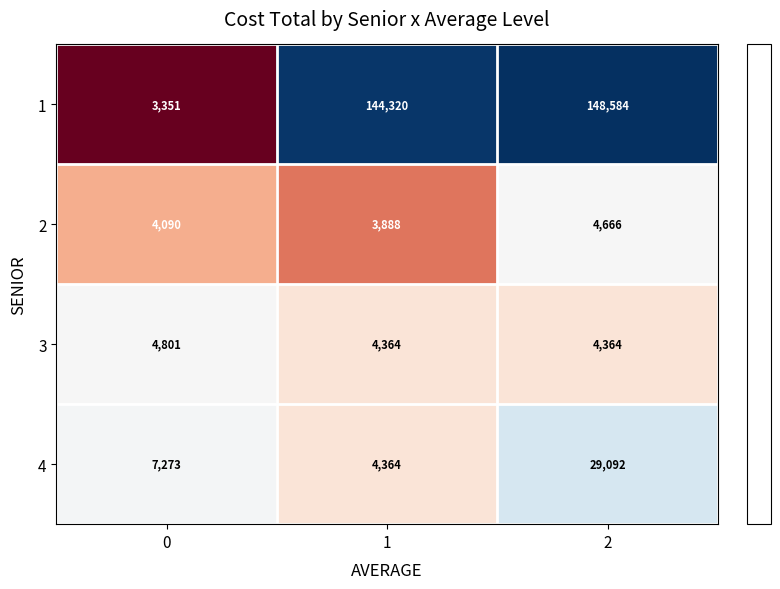

The value of 2 at 2 is 4666. True or false?

True